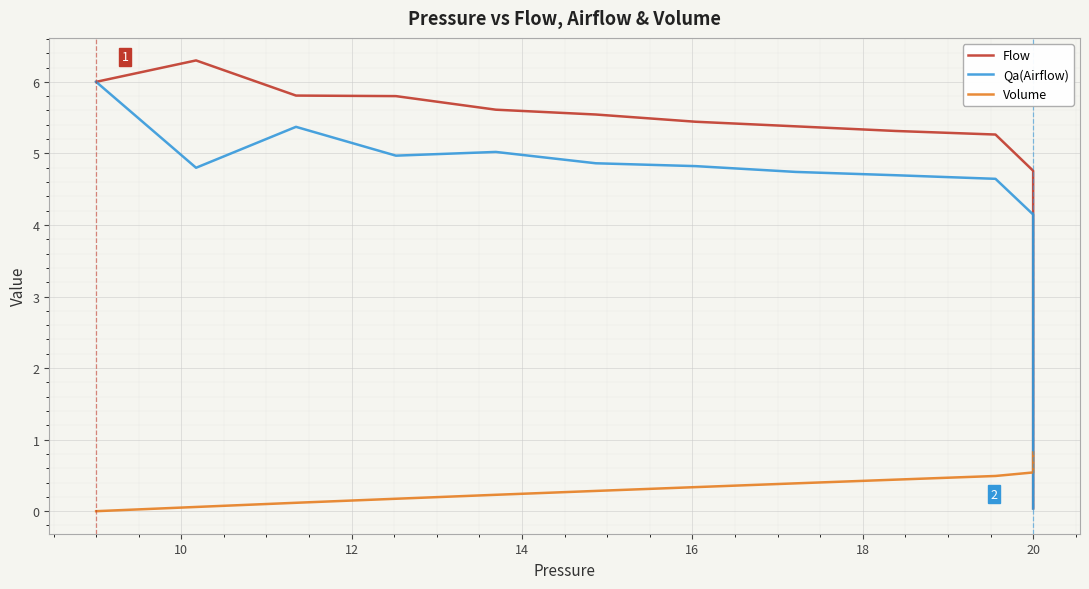

Is the value of Qa(Airflow) at 13 greater than the value of Volume at 35?

Yes